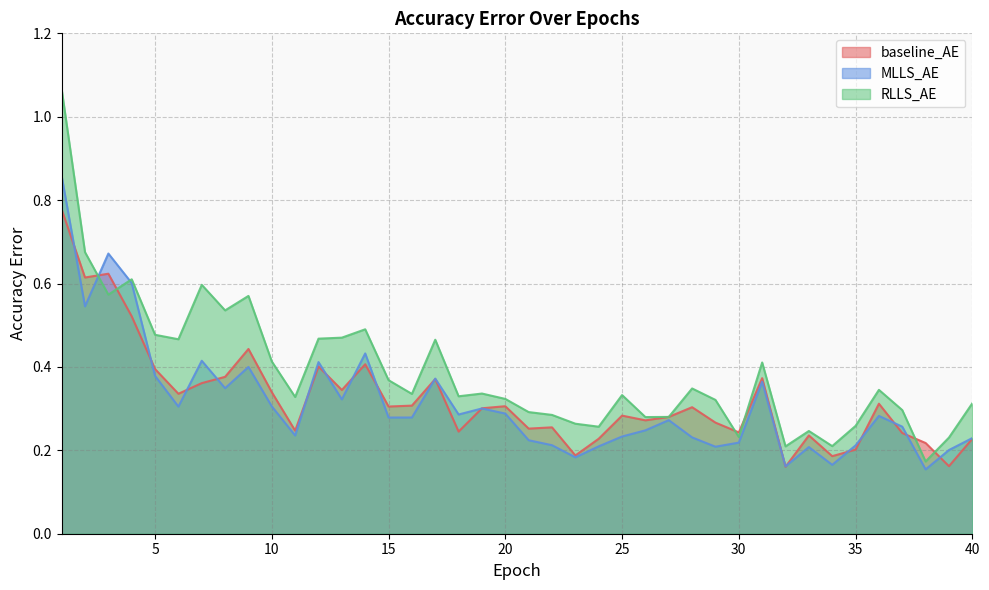

What are all the series names shown in the legend?

baseline_AE, MLLS_AE, RLLS_AE